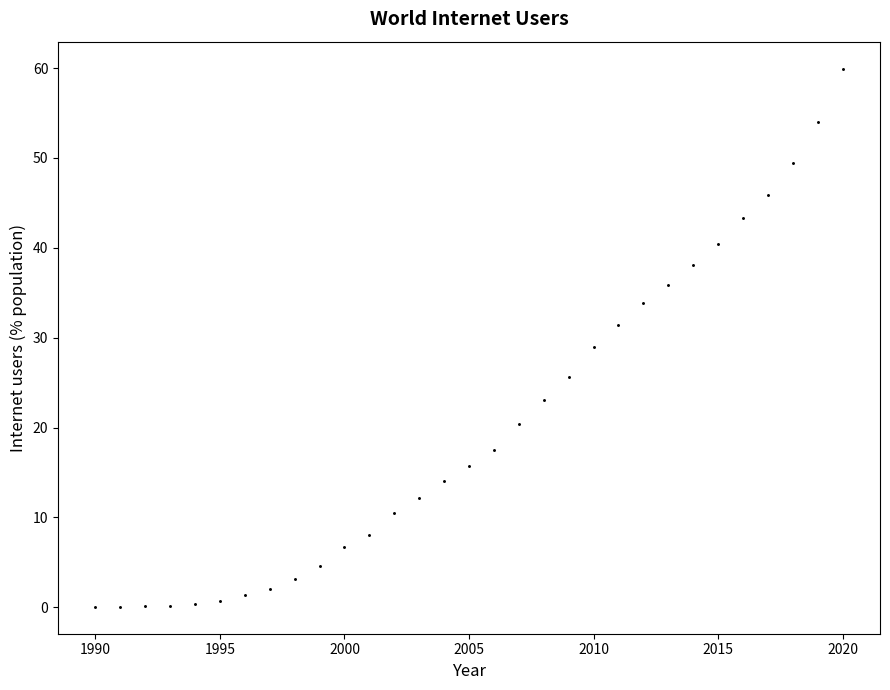

What is the range of Y values (max minus min)?

59.9